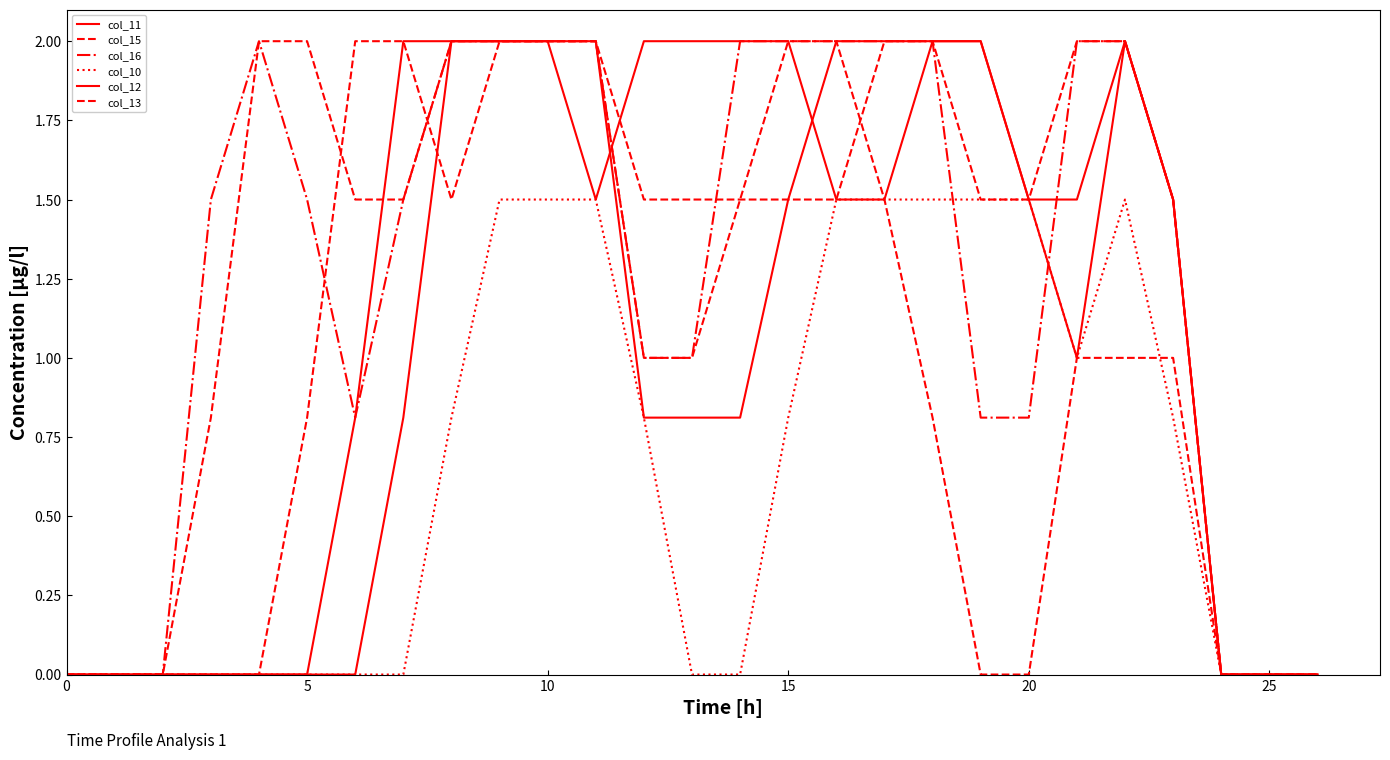

How many lines are shown in the chart?

6